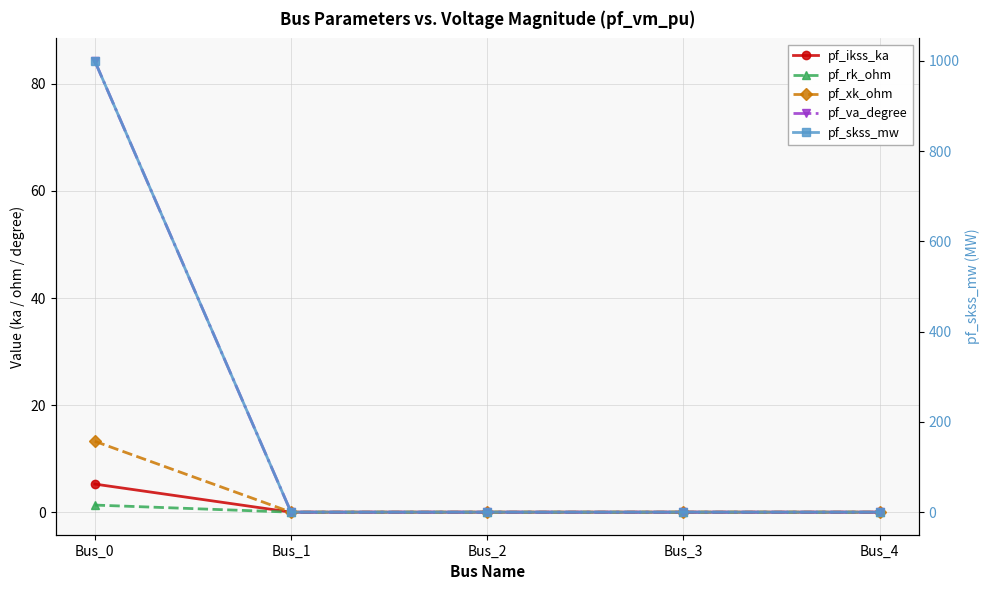

At how many categories does at least one series exceed 93?

1